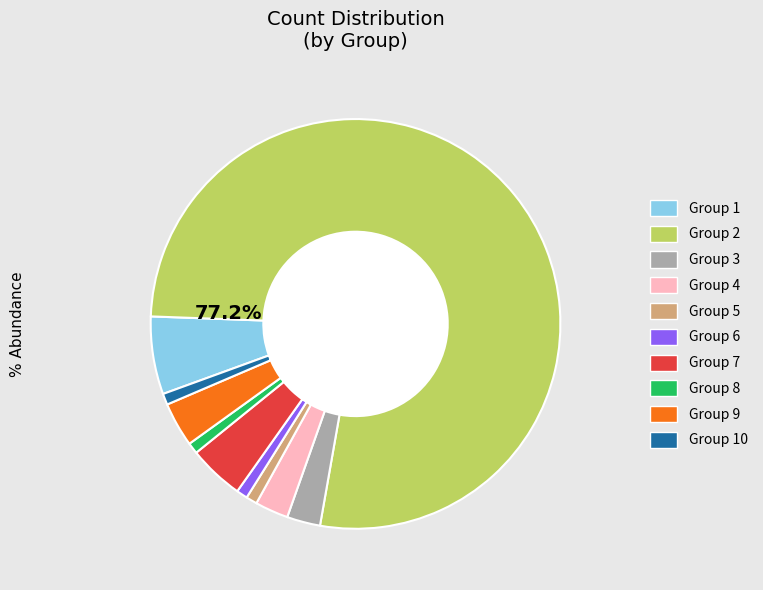

Is the sum of Group 6 and Group 9 greater than half?

No